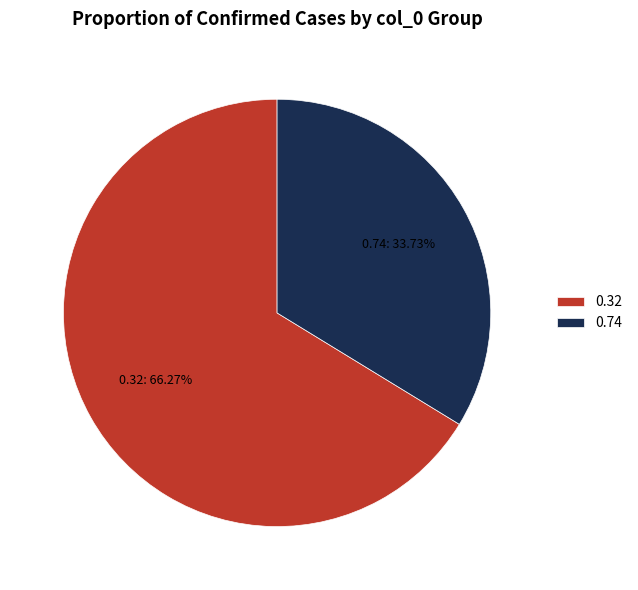

Is there any slice that represents more than half of the pie?

Yes